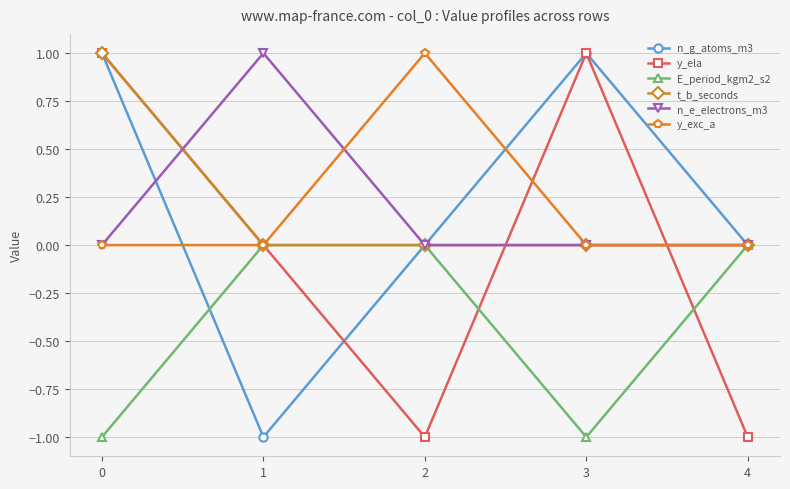

Between 2 and 3, which series saw the biggest shift?

y_ela